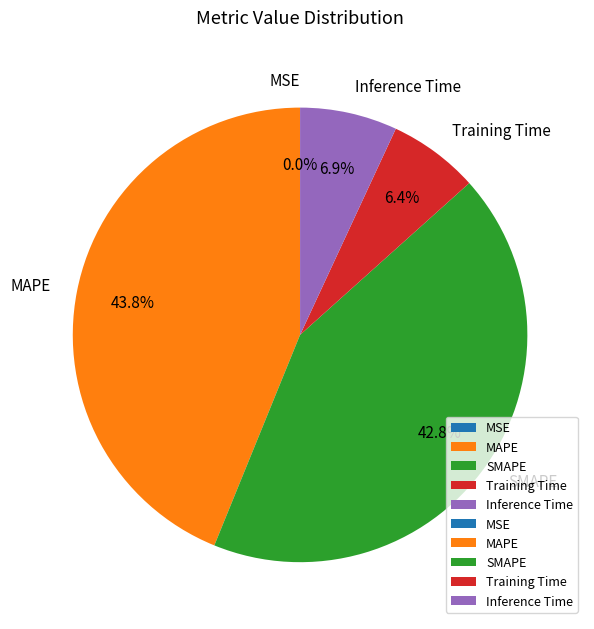

What percentage is NOT represented by Inference Time?

93.1%